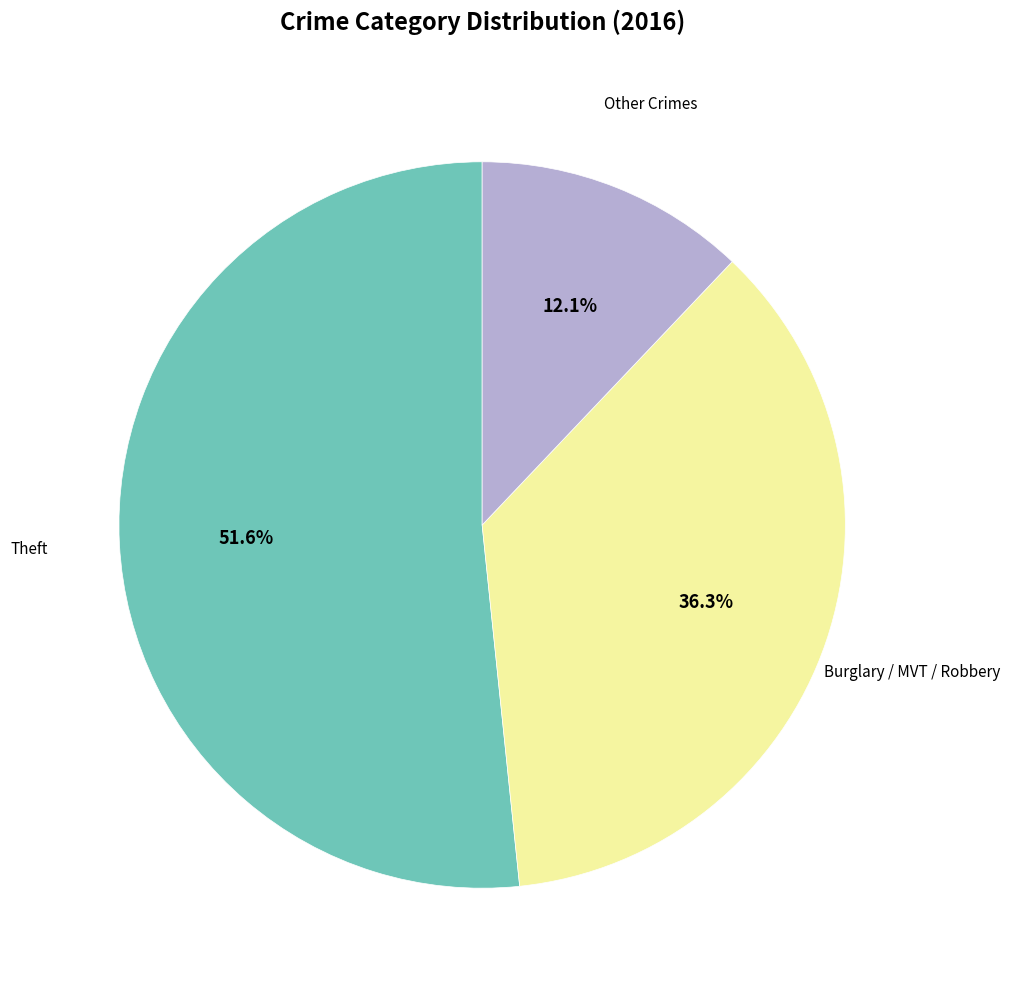

Is it true that Theft is 52% of the pie?

True